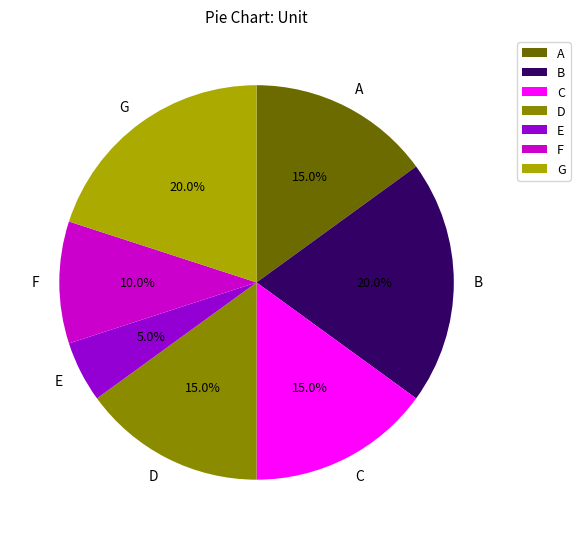

What is the ratio of the value at F to the value at G?

0.5